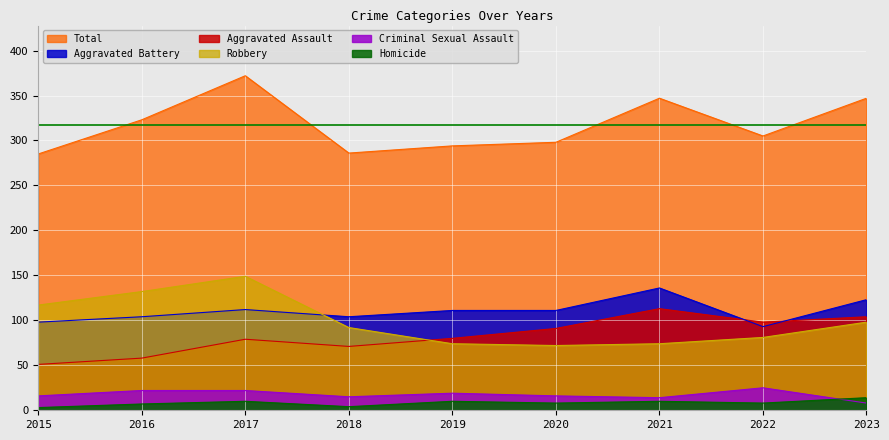

Which category has the lowest value in the Total series?

2015